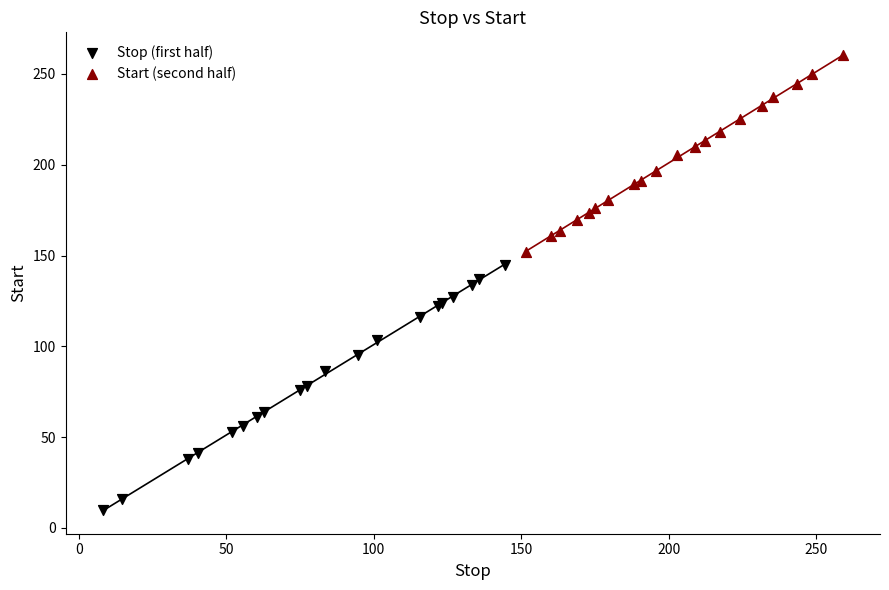

Which series contains the lowest Y value?

Stop (first half)